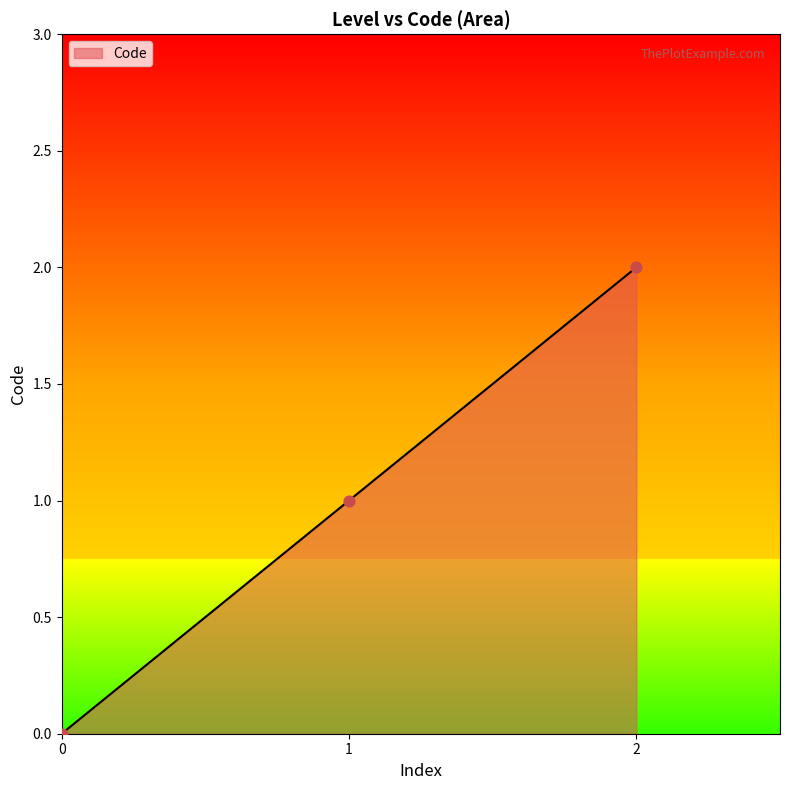

What is the change in value from 0 to 2?

+2